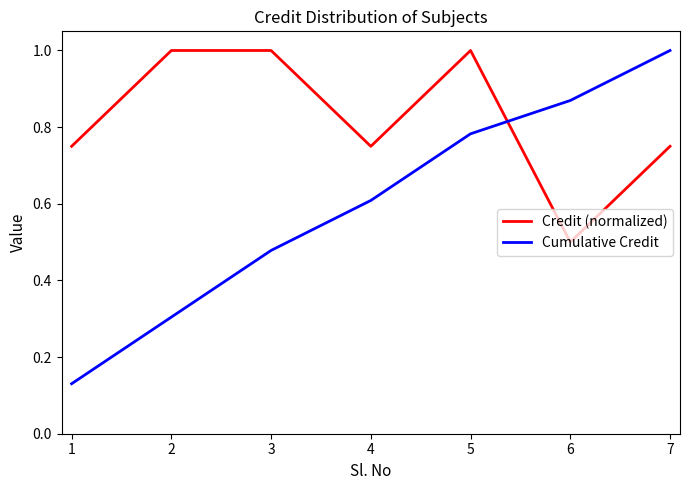

What is the spread (max minus min) of values at 2?

0.7